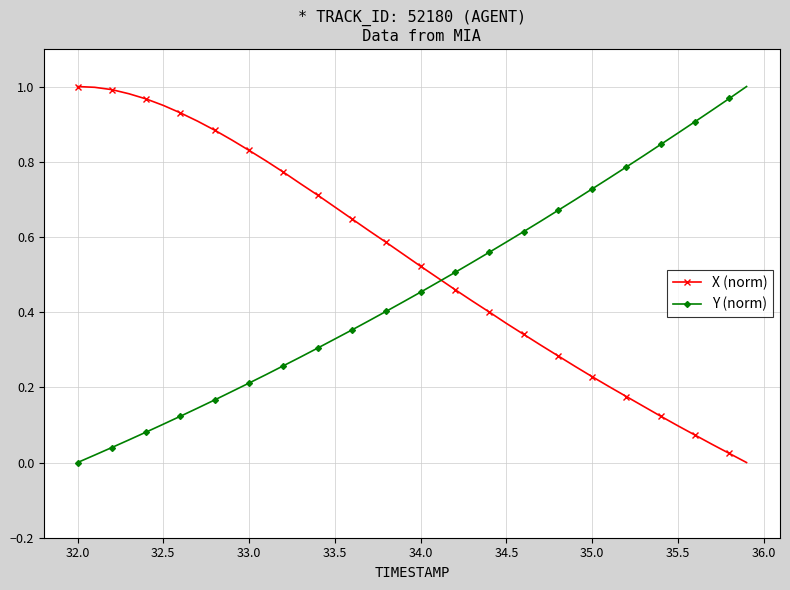

Rank the series by their average value, from lowest to highest.

Y (norm), X (norm)